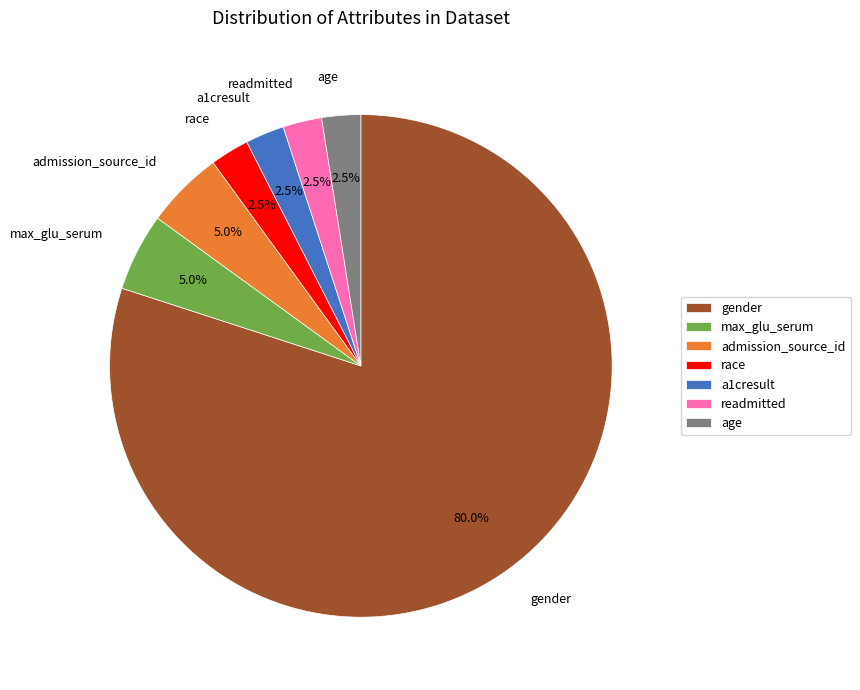

How many segments does this pie chart have?

7